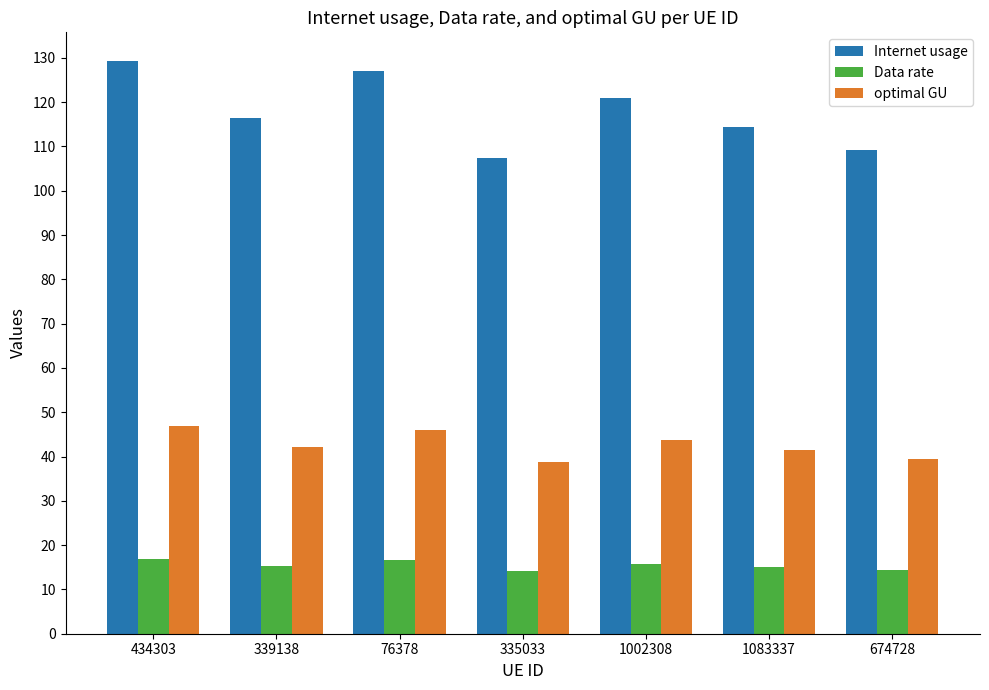

Which label corresponds to the largest value in the chart?

434303